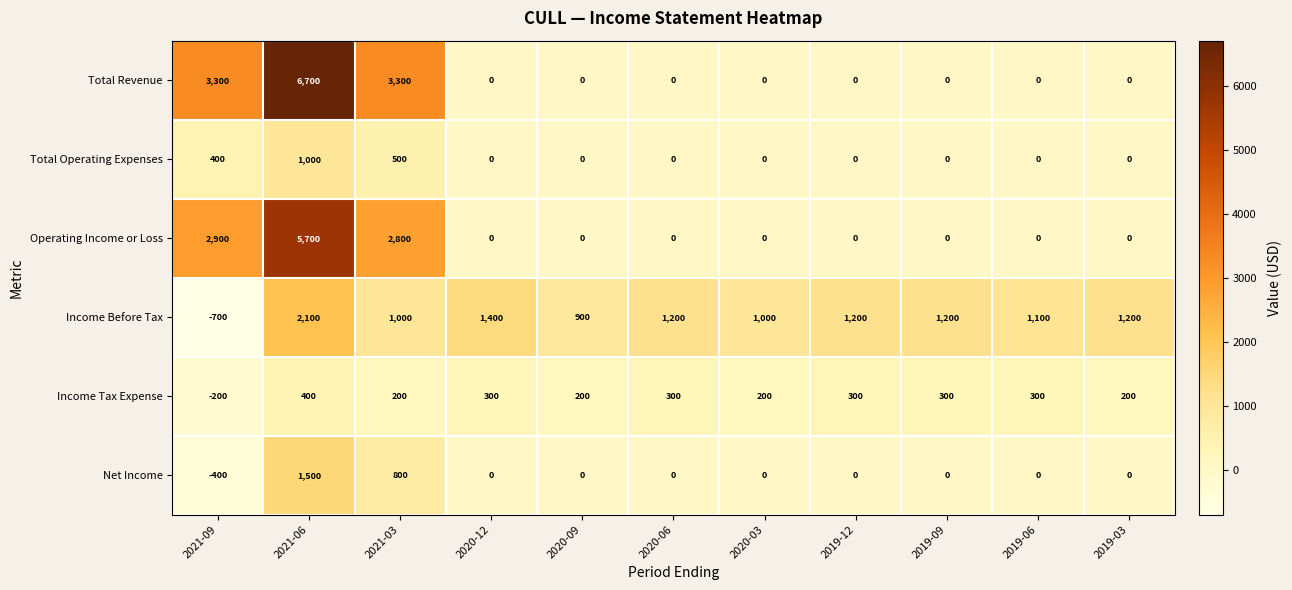

Count the Total Revenue values in the range 0 to 3300.

10